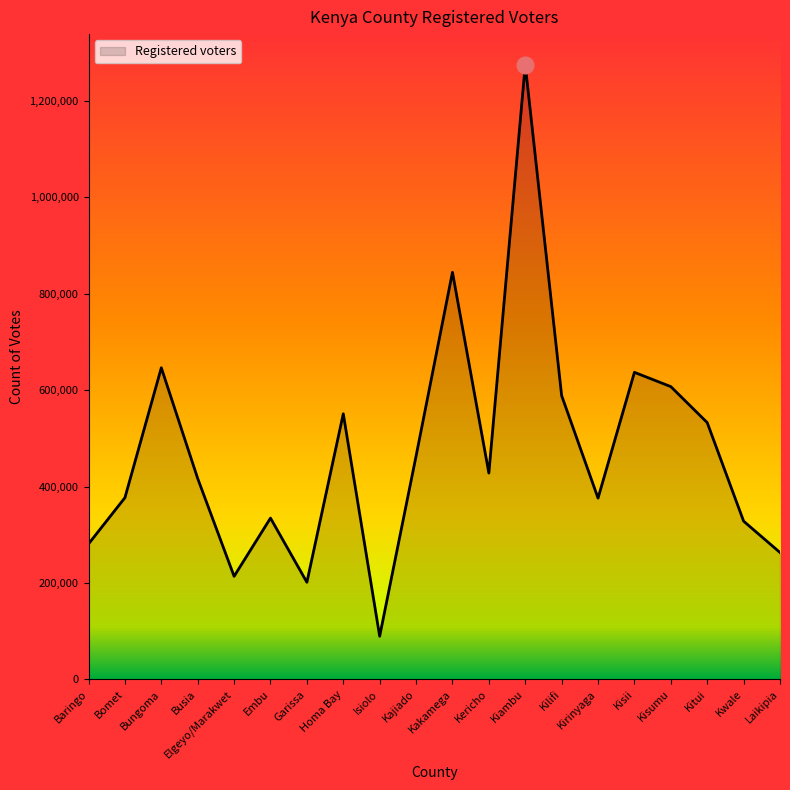

The chart shows a value of 1099154 at Bungoma. True or false?

False